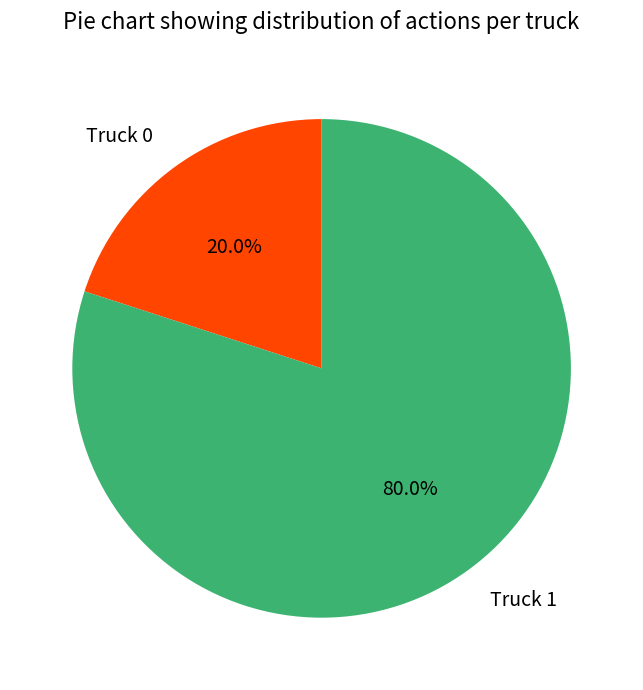

To the nearest percent, what is the average slice percentage?

50%